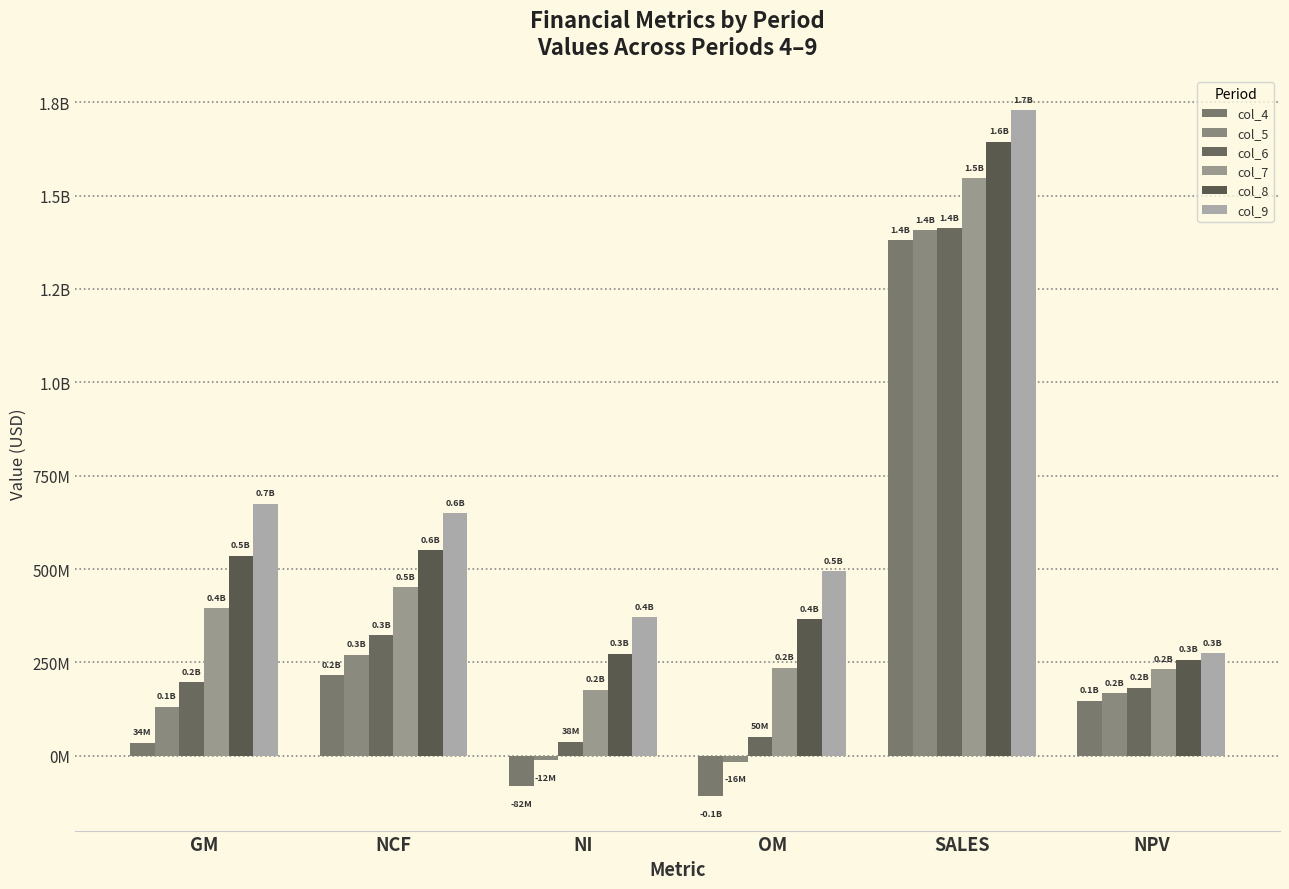

Does the chart contain stacked bars?

No